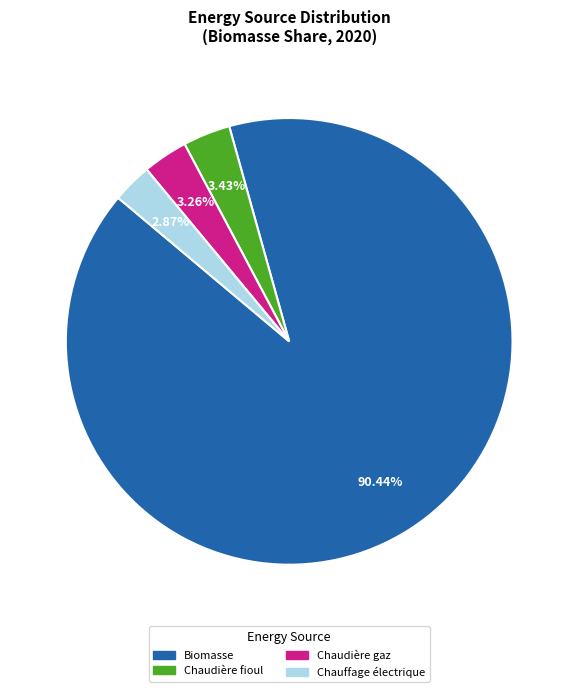

Does any single category account for the majority?

Yes